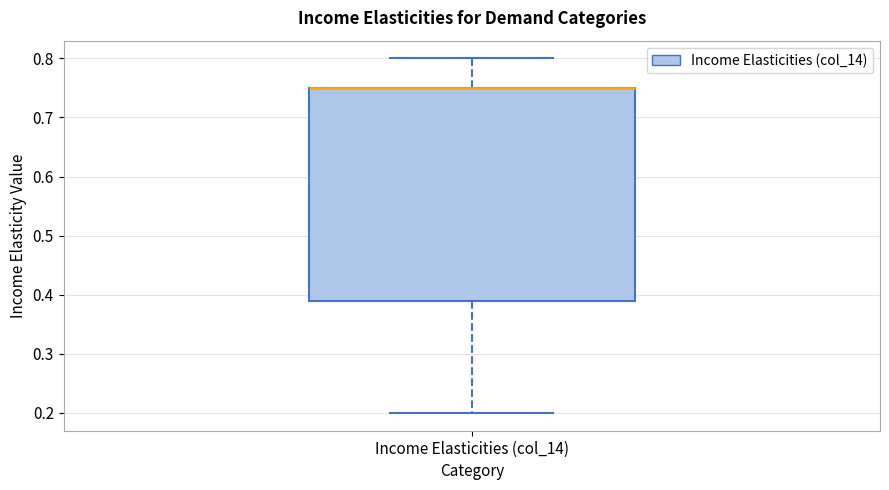

Transcribe this box plot: give where the median line is, the range the box spans, and where the two whiskers end, as read against the y-axis. The values are not printed on the chart, so give them approximately, as read against the axis.

median 0.75 (drawn on the box's upper edge), box 0.39 to 0.75, whiskers 0.20 to 0.80